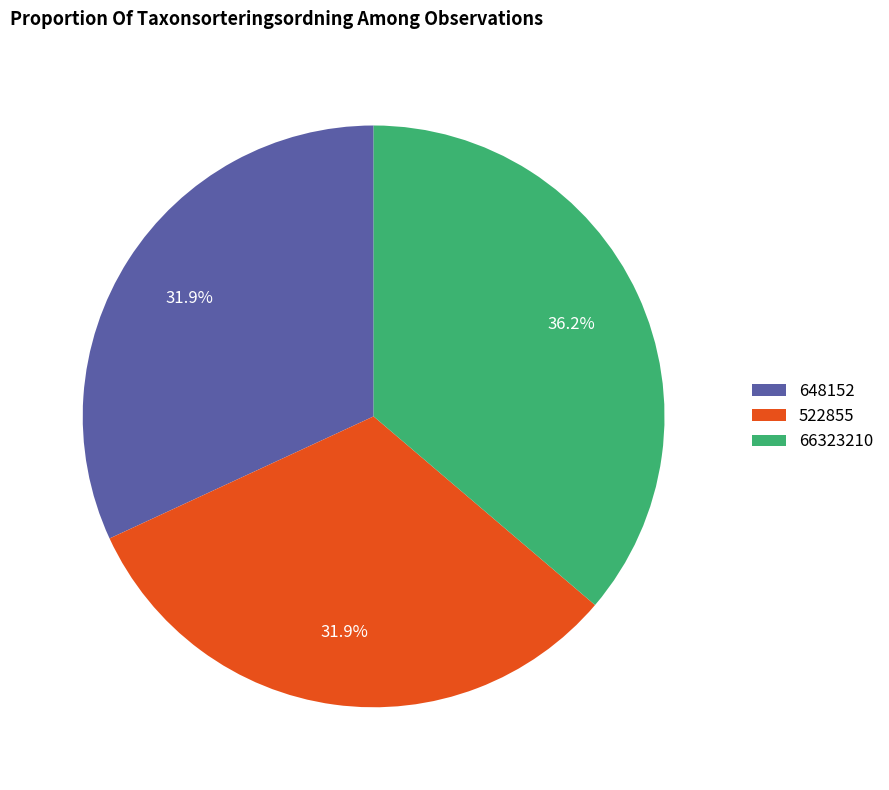

What portion of the pie excludes 648152?

68.1%